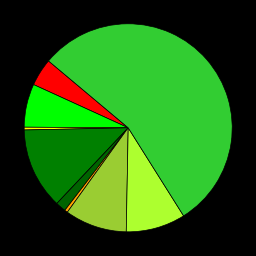

How many slices are in this pie chart?

9